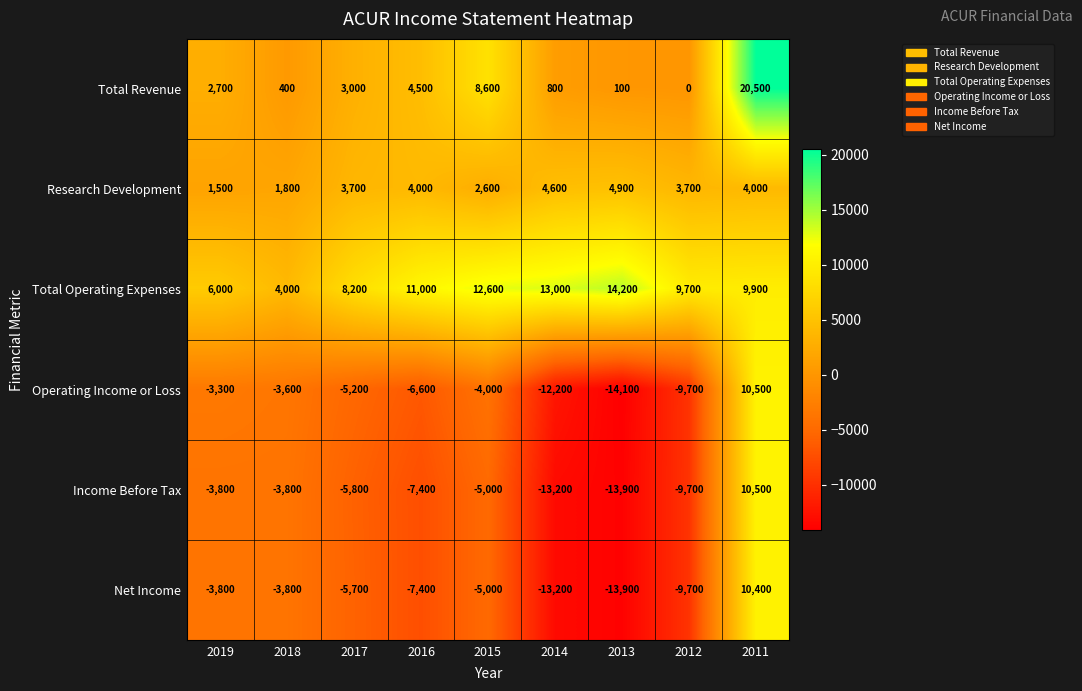

Is it true that Research Development equals 1544 at 2013?

False